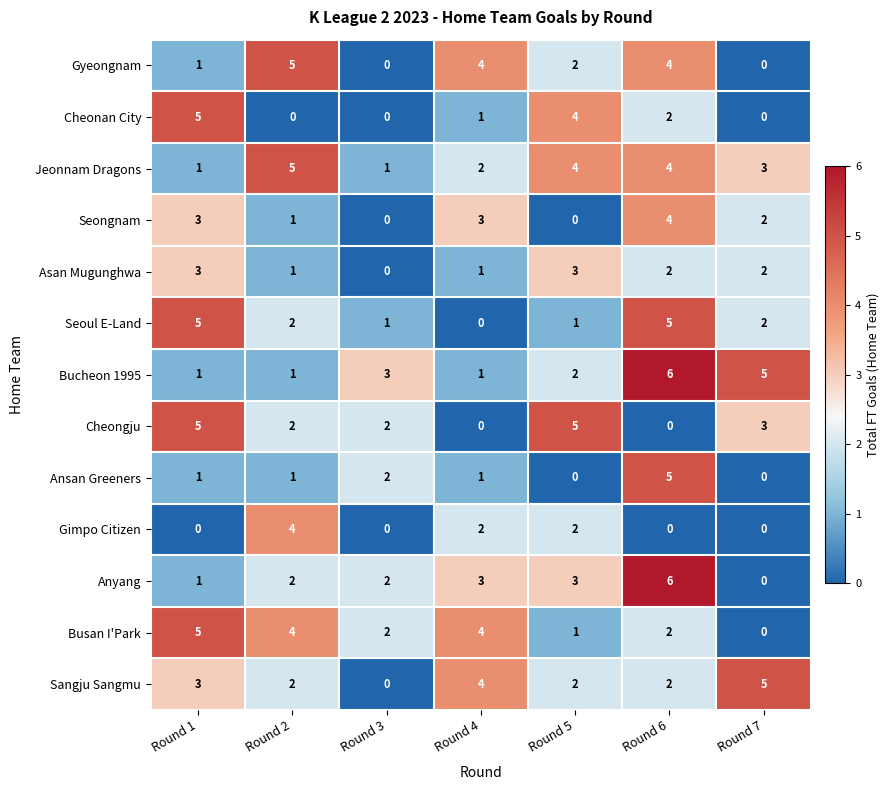

At which category is the sum across all series the highest?

Round 6